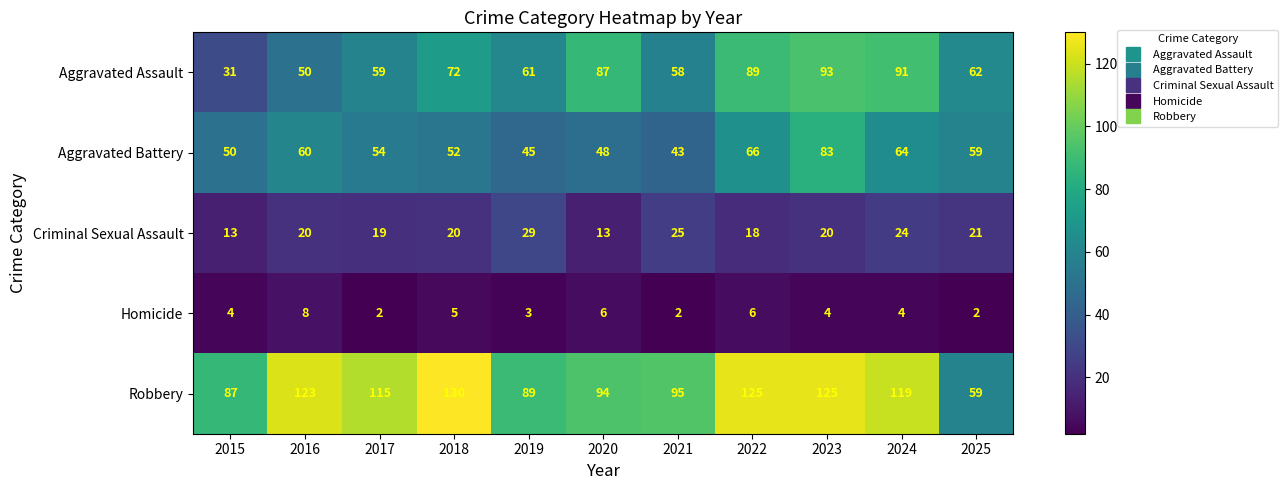

Is the value of Criminal Sexual Assault at 2023 greater than the value of Robbery at 2021?

No